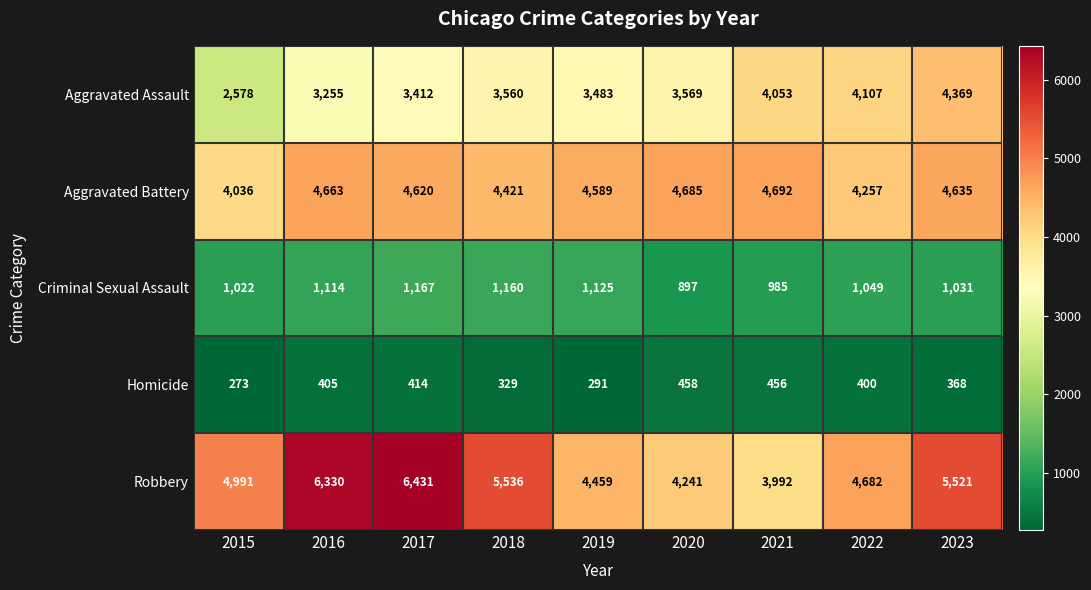

What is the approximate value of Aggravated Assault at 2023, to the nearest 10?

4370